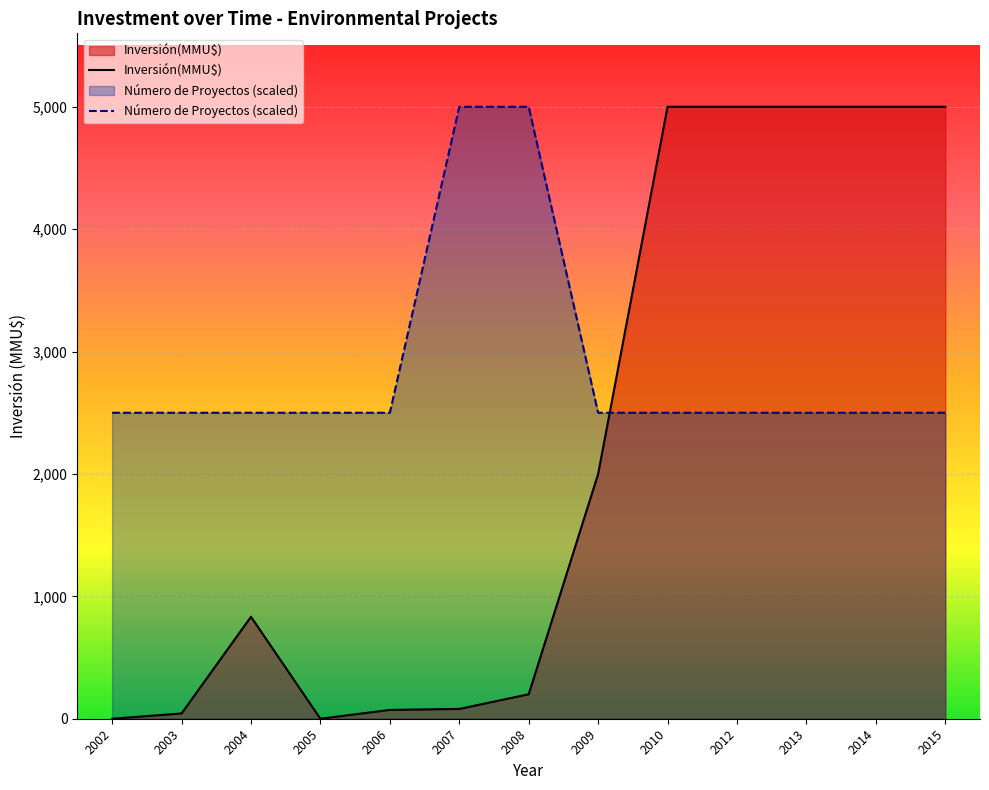

Is it true that Número de Proyectos (scaled) equals 2500 at 2003?

True